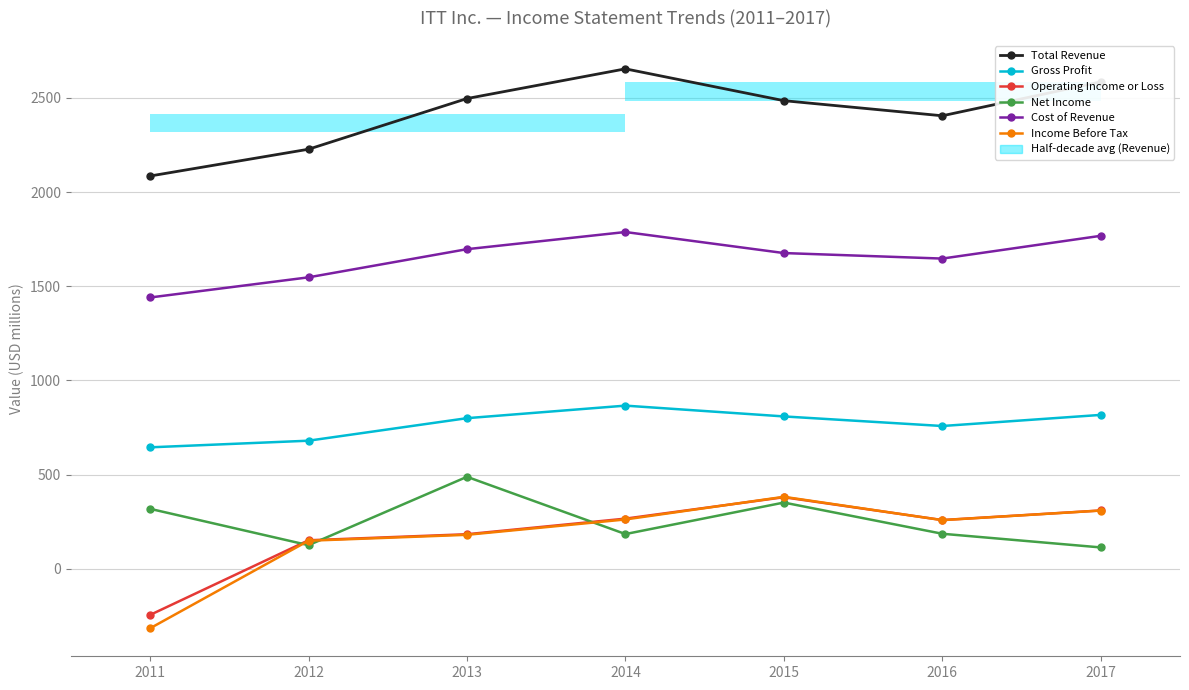

How many distinct data groups are displayed?

6